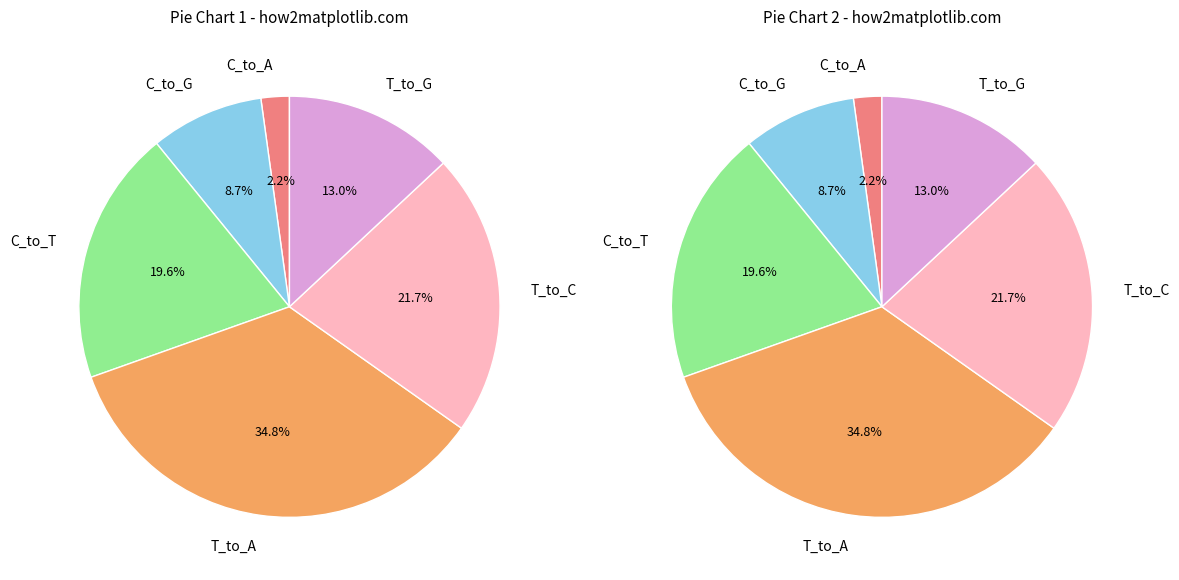

Approximately how many times larger is the value at T_to_C compared to T_to_A?

0.6